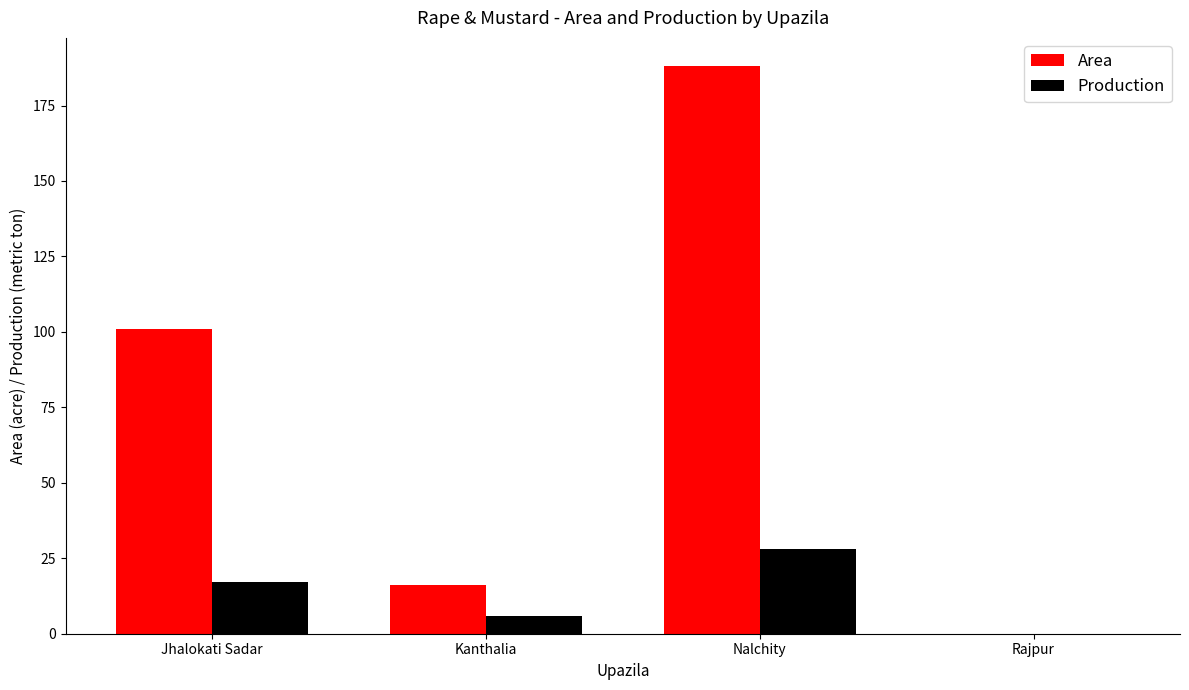

Which series has the largest total across all categories?

Area